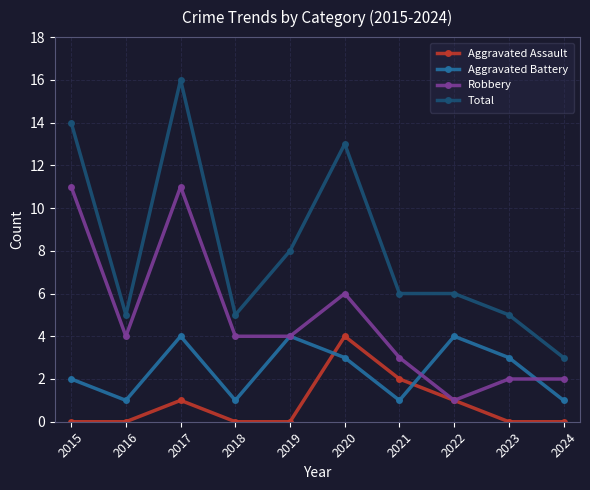

Reading left to right, list all the values displayed in this chart.

Aggravated Assault: 0	0	1	0	0	4	2	1	0	0
Aggravated Battery: 2	1	4	1	4	3	1	4	3	1
Robbery: 11	4	11	4	4	6	3	1	2	2
Total: 14	5	16	5	8	13	6	6	5	3